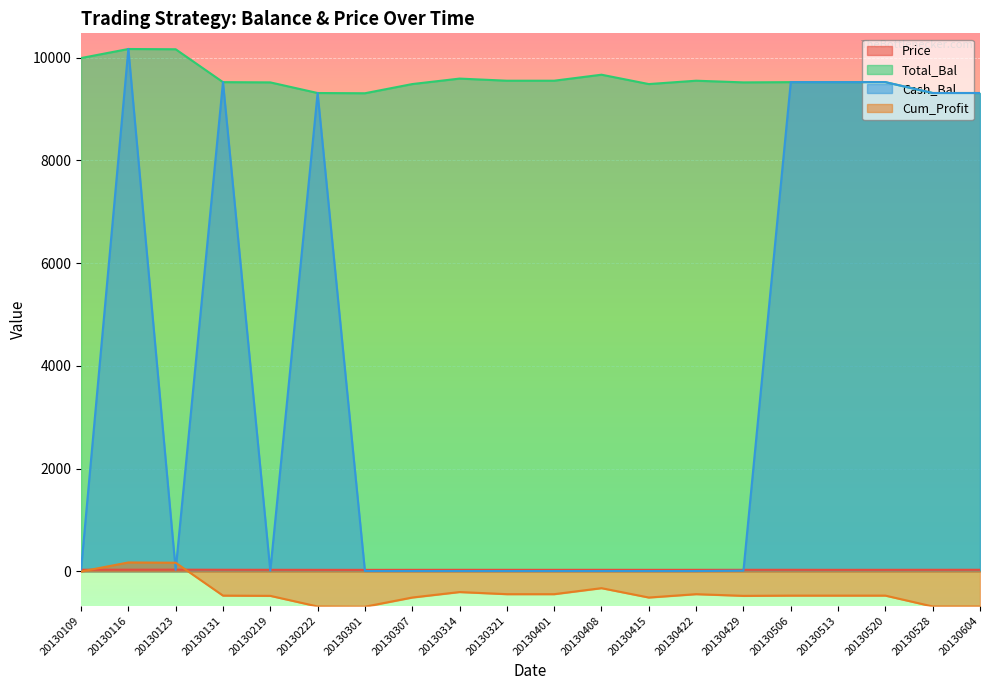

True or false: Price and Cash_Bal cross at least once.

True